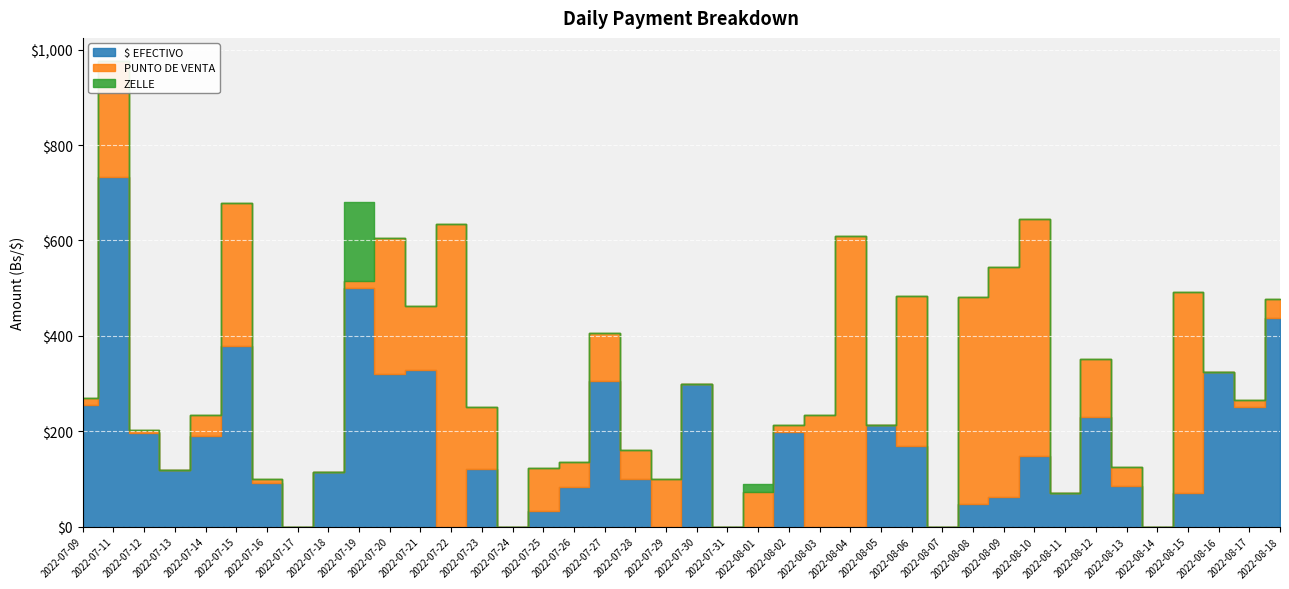

Reading left to right, list all the values displayed in this chart.

$ EFECTIVO: 255.0	734.0	196.0	119.0	189.0	379.0	92.0	0.0	114.0	500.0	321.0	328.0	0.0	120.0	0.0	33.0	84.0	306.0	100.0	0.0	300.0	0.0	0.0	198.0	0.0	0.0	212.0	168.0	0.0	48.0	63.0	148.0	70.0	230.0	85.0	0.0	71.0	324.0	251.0	437.0
PUNTO DE VENTA: 15.0	242.0	7.5	0.0	46.0	300.0	7.5	0.0	0.0	15.5	283.5	135.0	635.0	131.0	0.0	89.0	52.0	99.0	60.0	100.0	0.0	0.0	71.5	15.0	235.0	609.0	0.0	316.0	0.0	433.0	481.0	496.0	0.0	122.0	40.0	0.0	420.0	0.0	15.0	40.0
ZELLE: 0.0	0.0	0.0	0.0	0.0	0.0	0.0	0.0	0.0	165.0	0.0	0.0	0.0	0.0	0.0	0.0	0.0	0.0	0.0	0.0	0.0	0.0	17.0	0.0	0.0	0.0	0.0	0.0	0.0	0.0	0.0	0.0	0.0	0.0	0.0	0.0	0.0	0.0	0.0	0.0